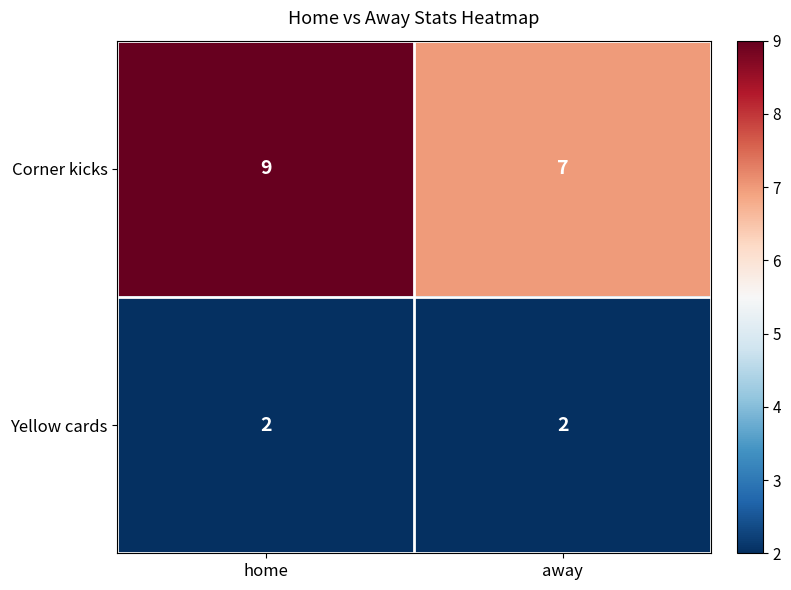

What is the spread (max minus min) of values at away?

5